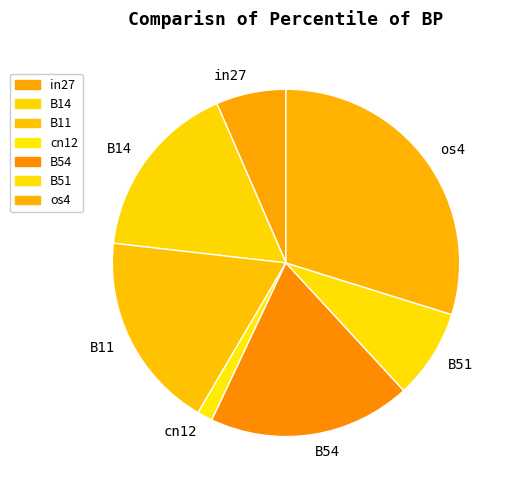

Between cn12 and os4, which is larger?

os4